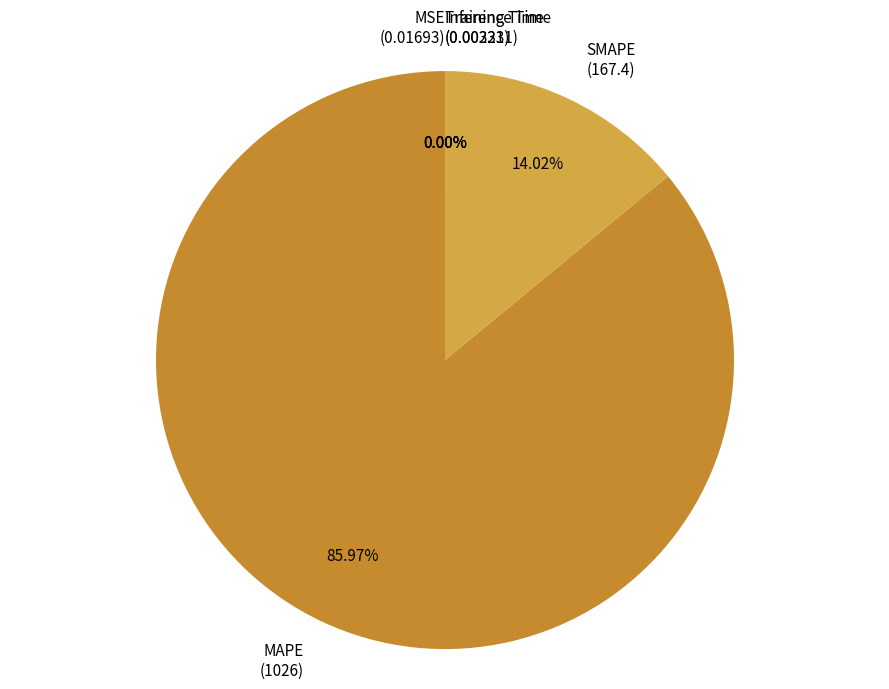

Is there any slice that represents more than half of the pie?

Yes